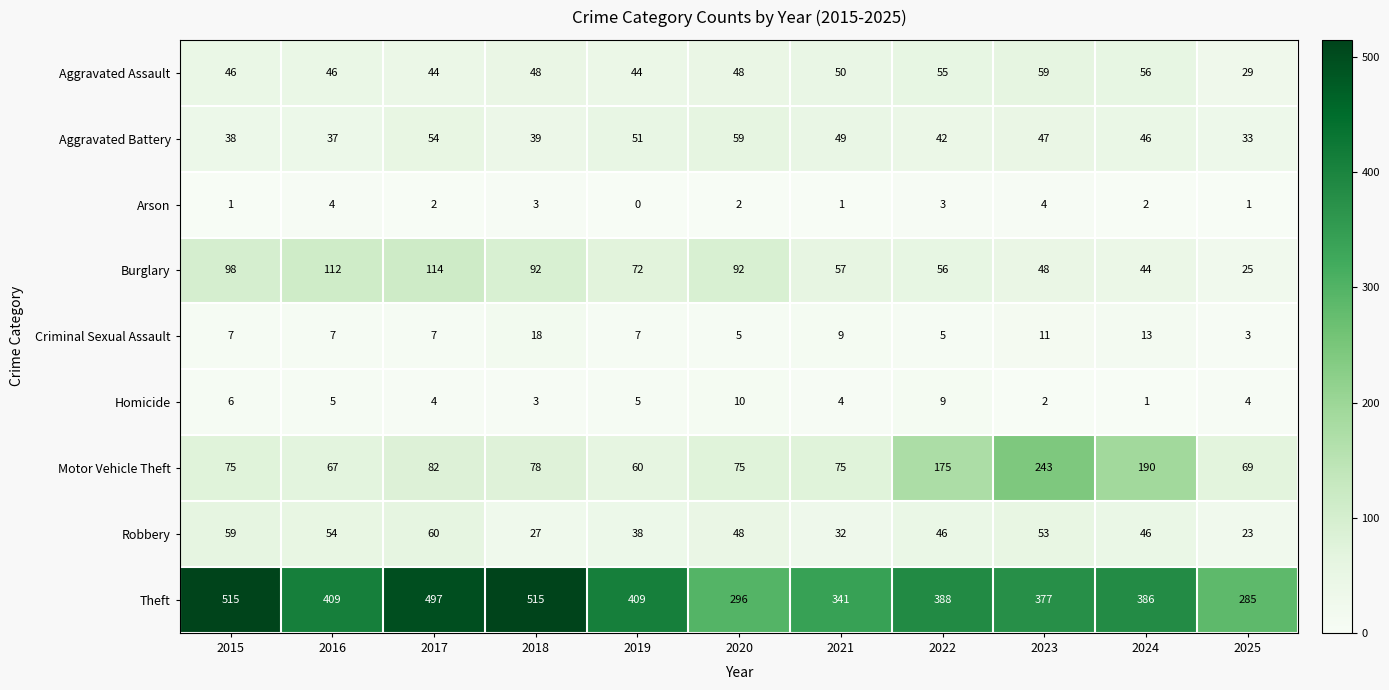

Is it true that Criminal Sexual Assault equals 3 at 2025?

True